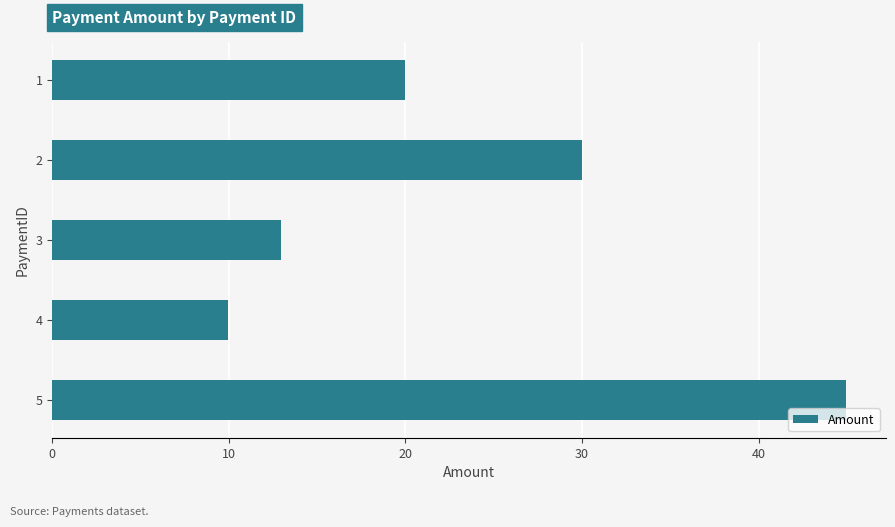

List the labels in order of value, smallest first.

4, 3, 1, 2, 5